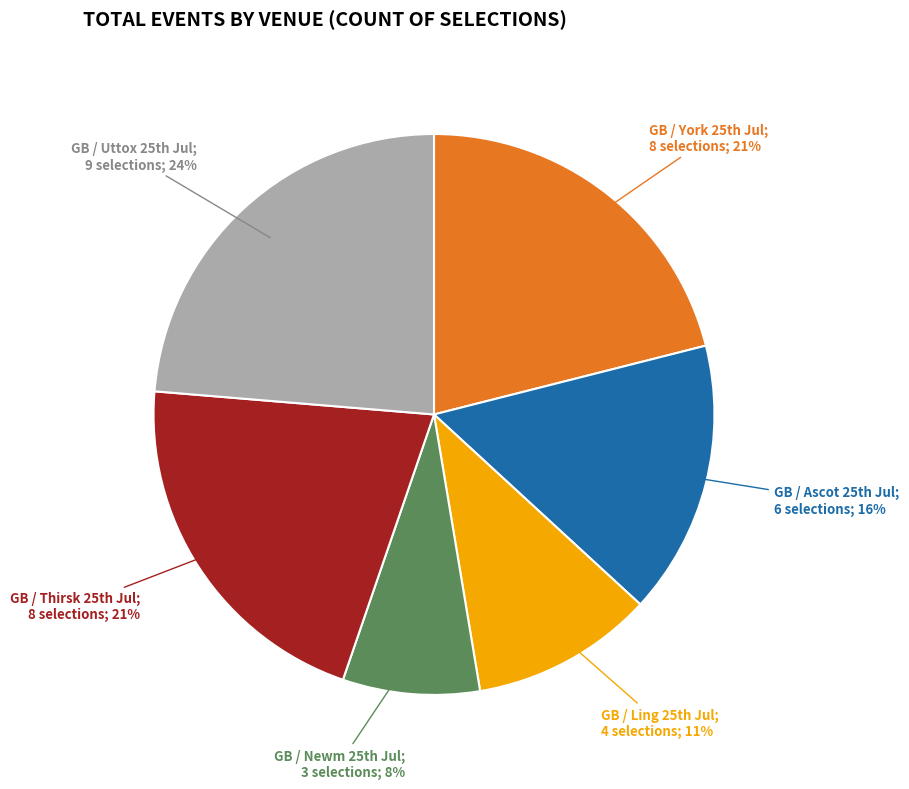

Does any single category account for the majority?

No